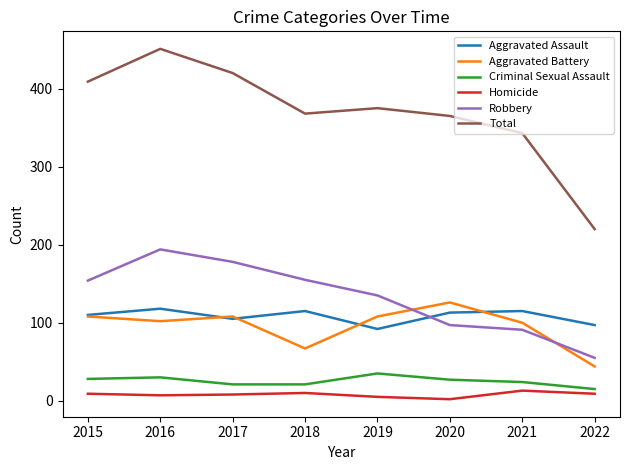

How many categories are shown in the chart?

8